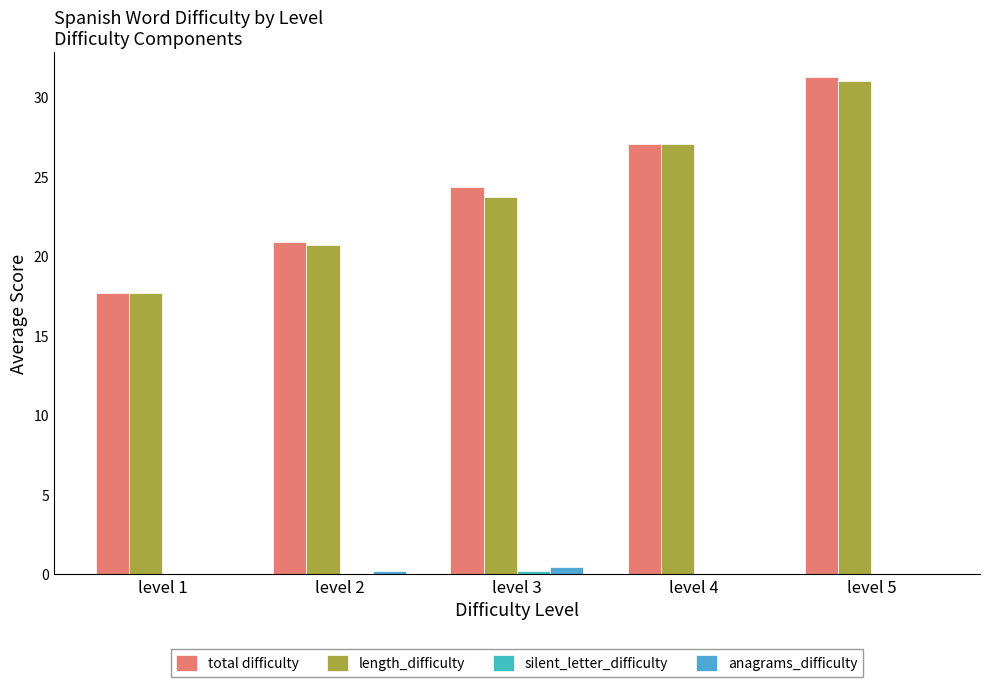

How many data points does each series have?

5